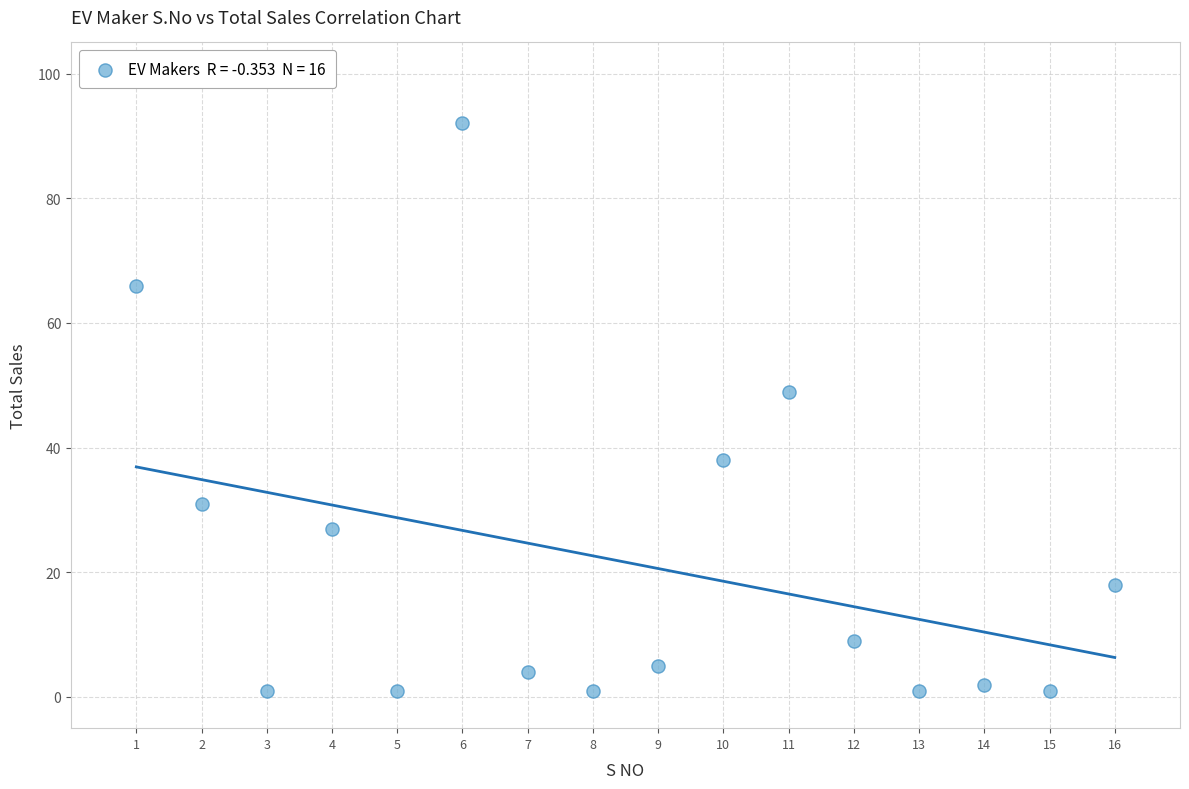

What is the range of Y values (max minus min)?

91